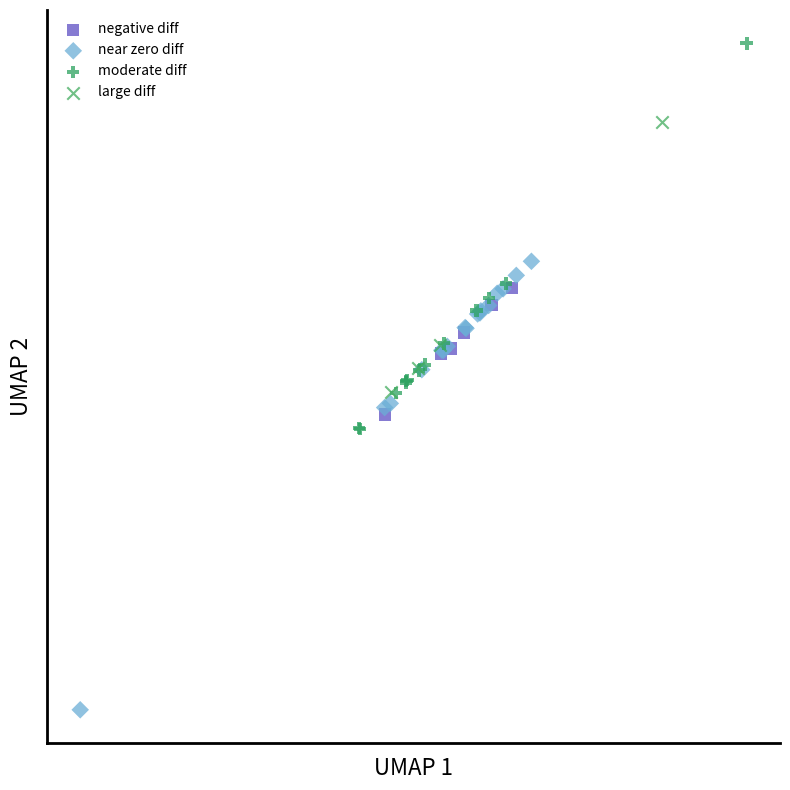

Which series reaches the minimum Y coordinate?

near zero diff